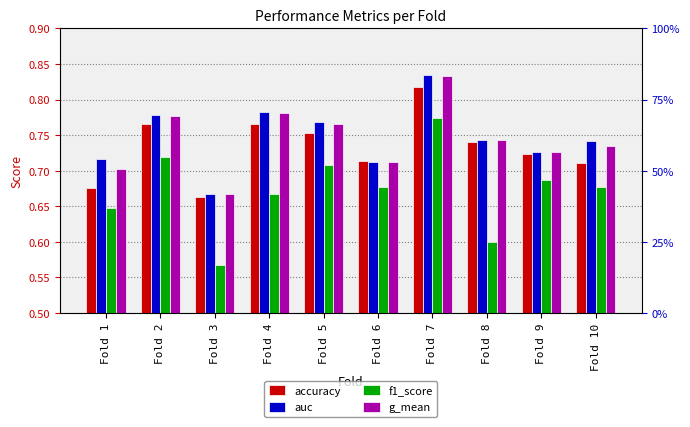

Between Fold 5 and Fold 1, which is larger?

Fold 5